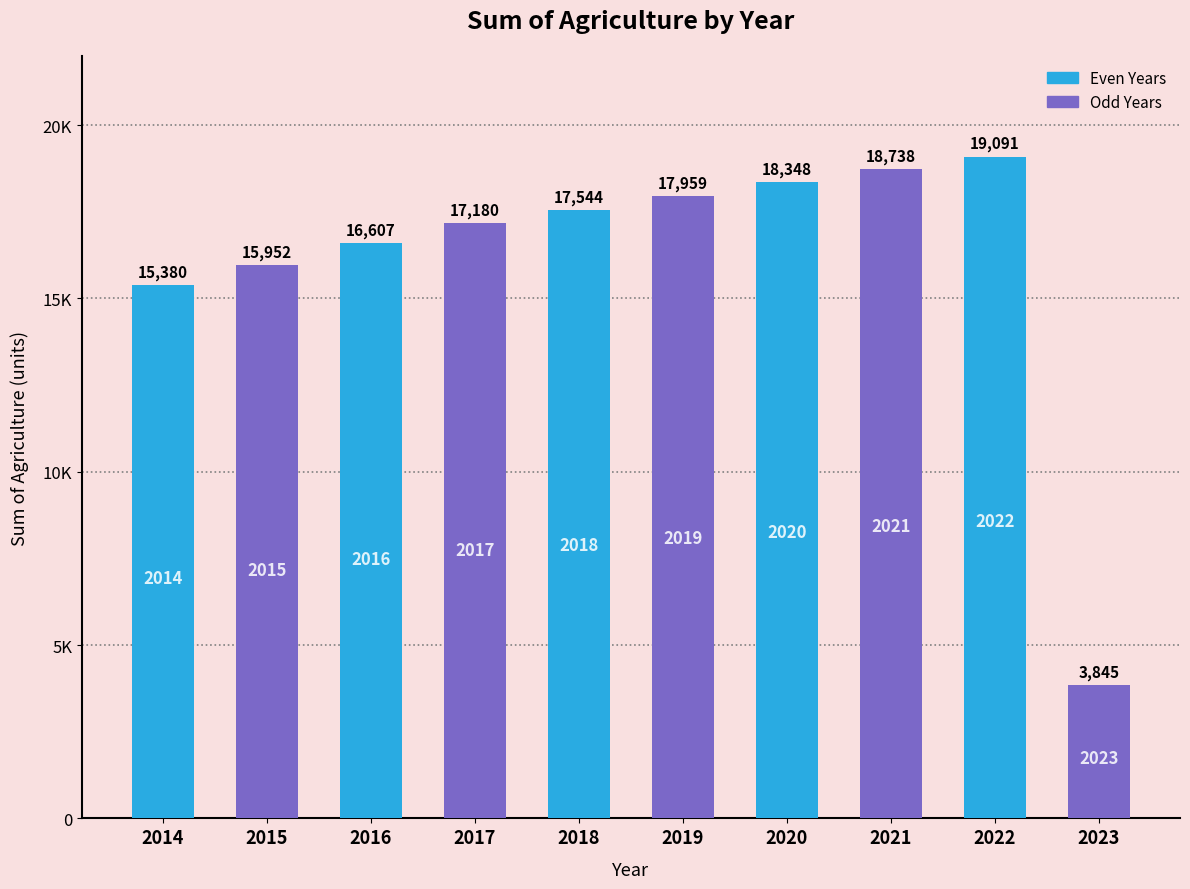

Between 2017 and 2023, which is larger?

2017